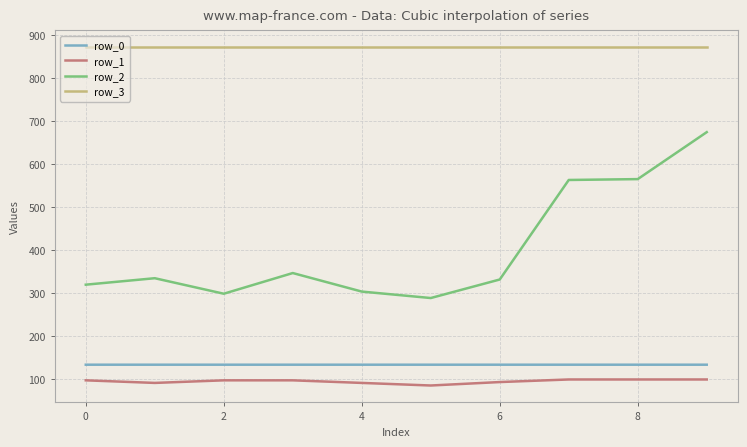

What is the minimum value for row_0?

134.3